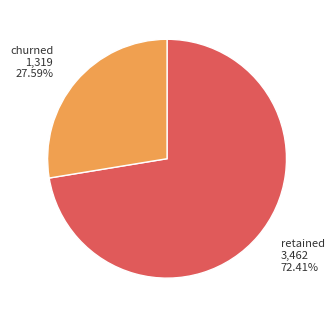

Which slice is the largest?

retained